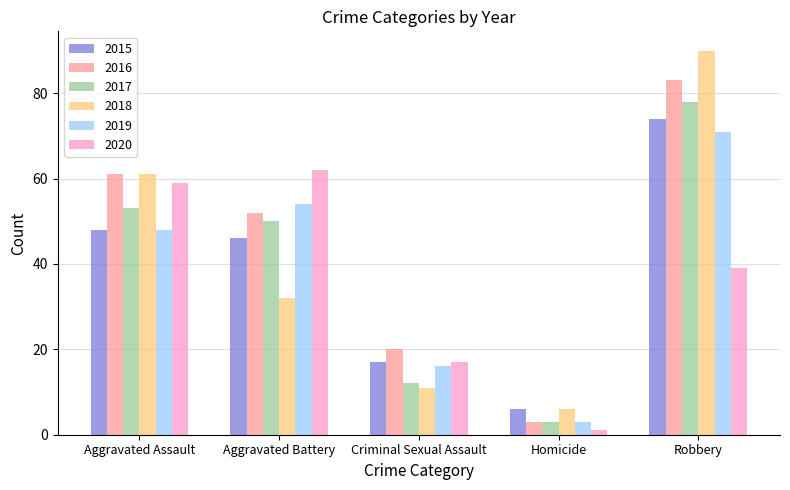

What is the value of the 2016 bar at the 5th from the left?

83